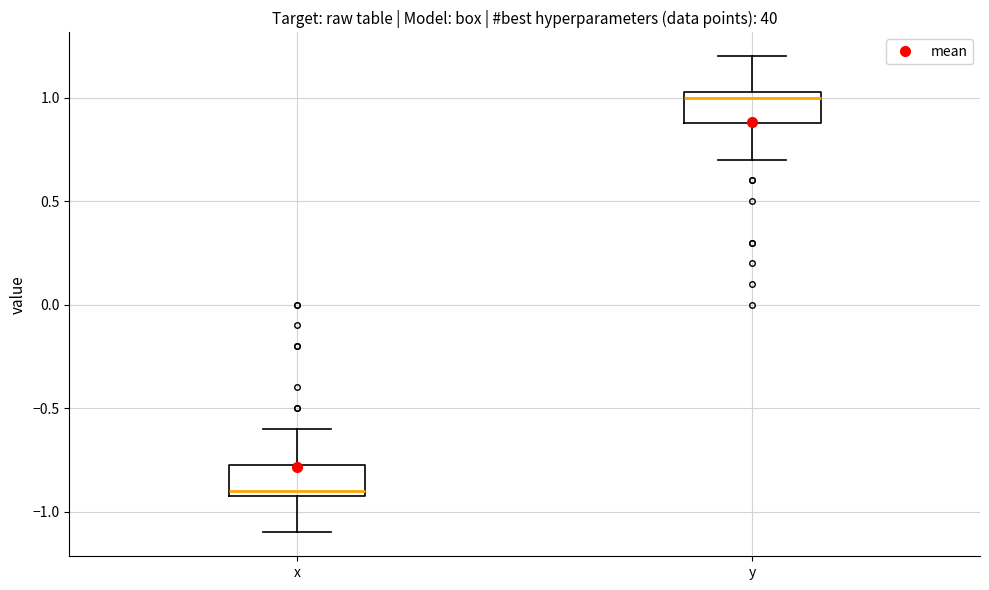

Where does the lower whisker of the box for x end on the y-axis? The values are not printed on the chart, so give them approximately, as read against the axis.

-1.10